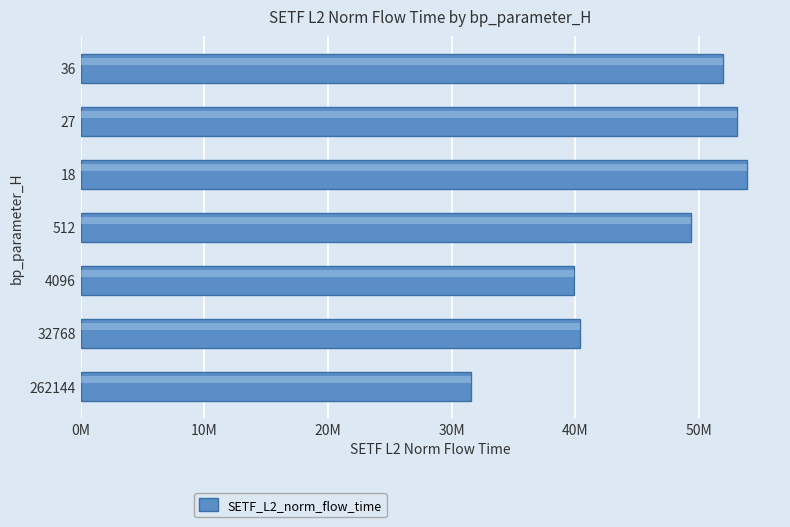

Are the bars horizontal?

Yes